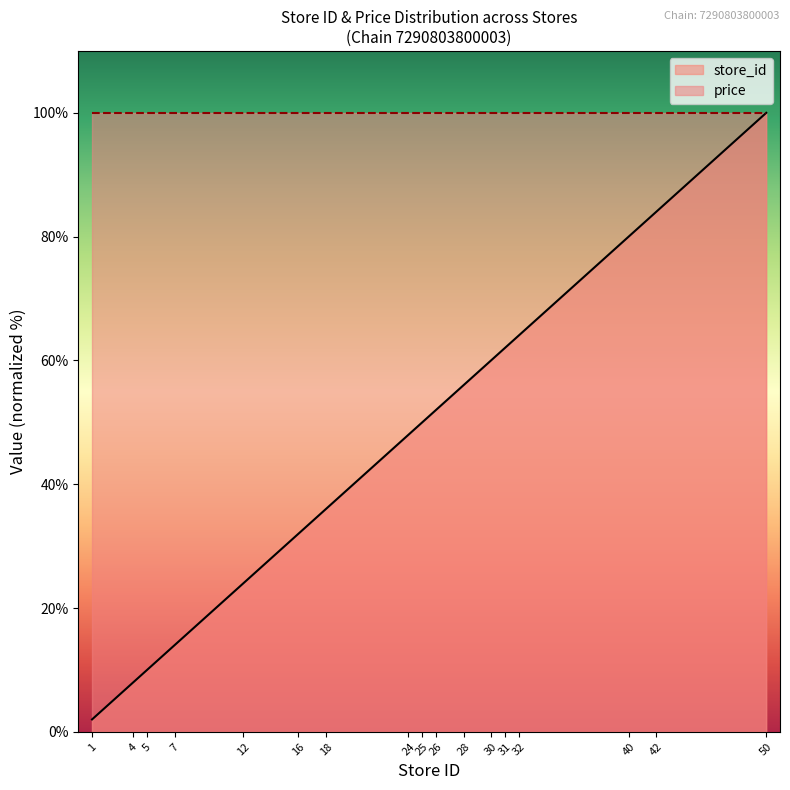

Count the number of data series in this chart.

2